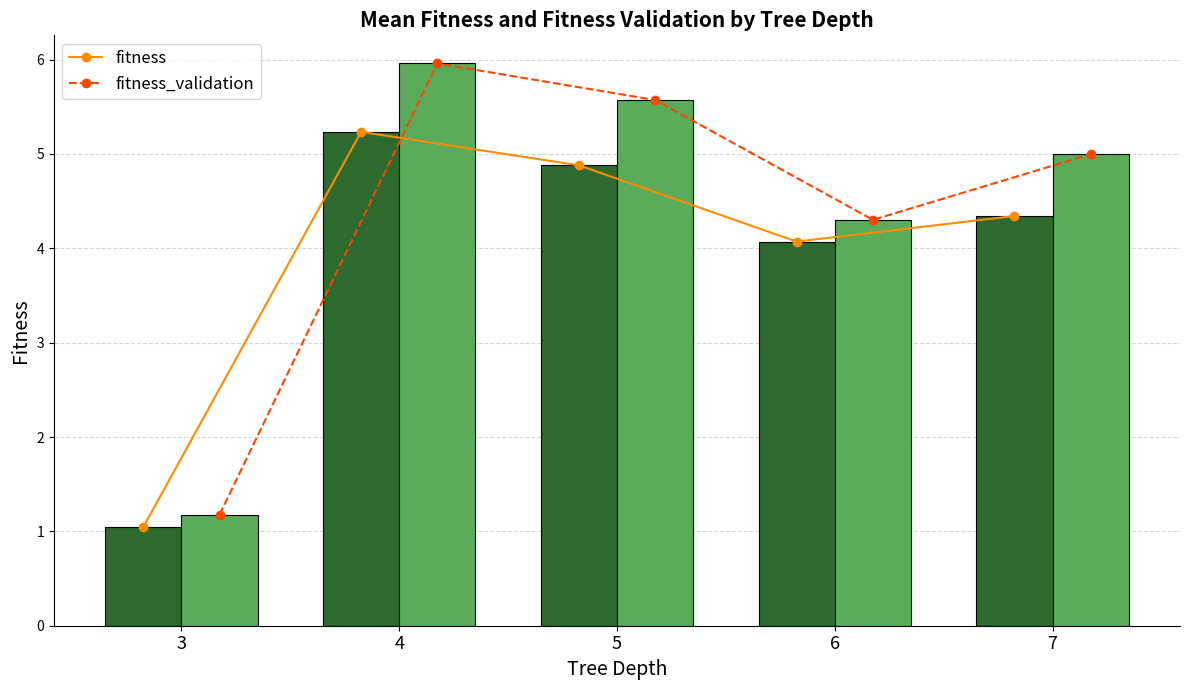

What is the total value across all series at 7?

9.3